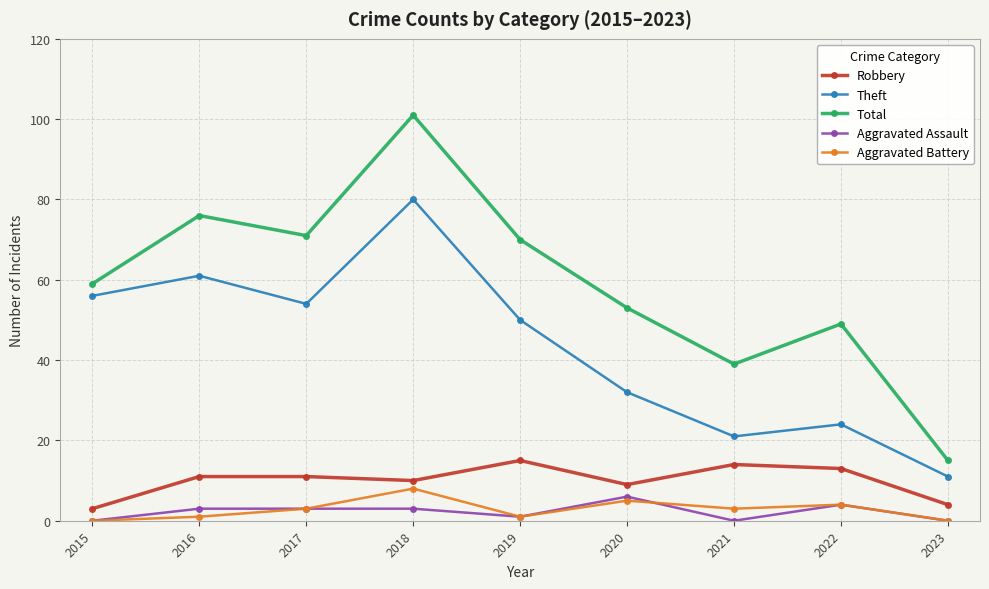

How many values in the Theft series are below 50?

4